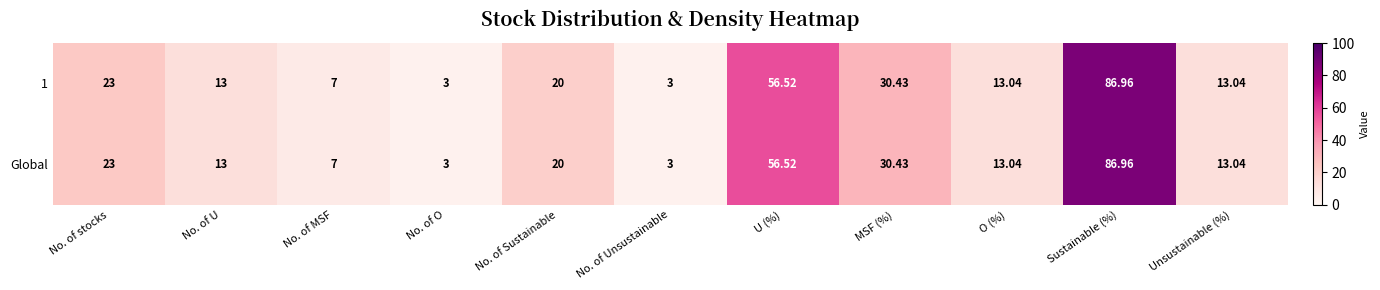

What is the maximum value shown in the chart?

87.0